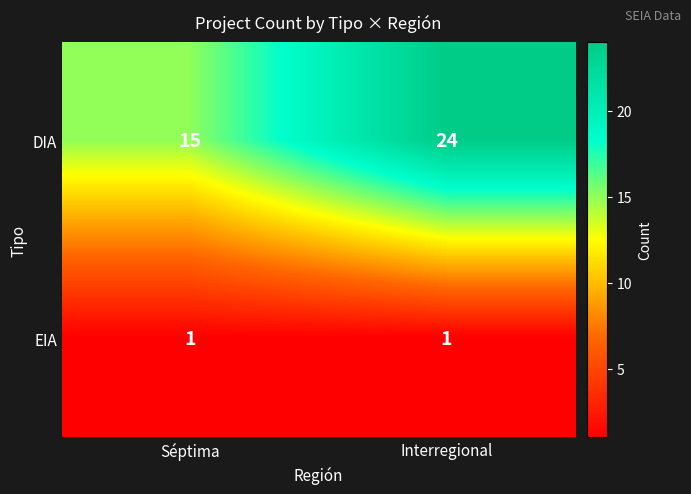

Which series has the largest total across all categories?

DIA